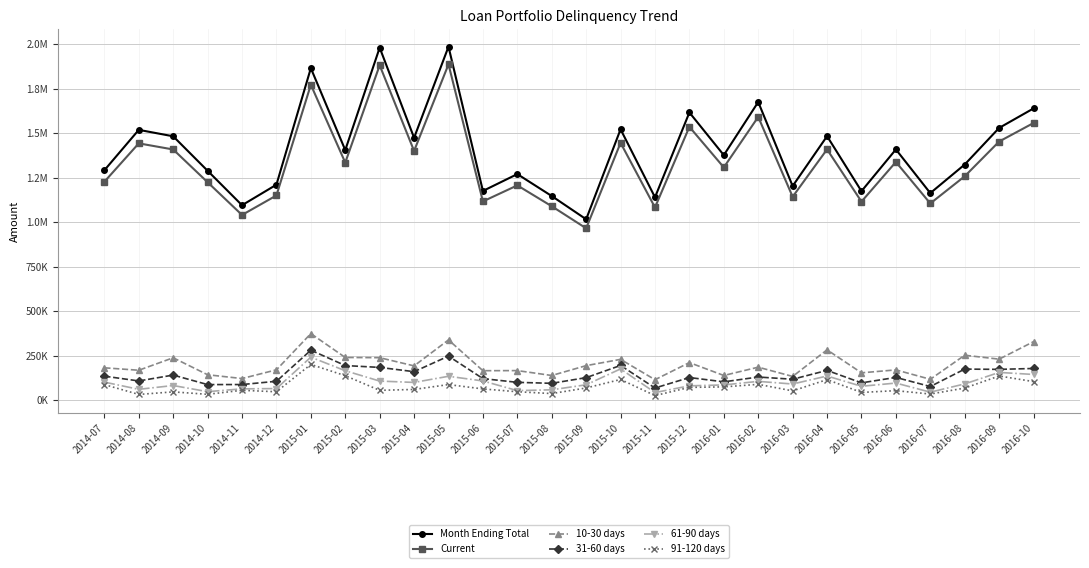

Reading left to right, list all the values displayed in this chart.

Month Ending Total: 1291764.0	1519071.0	1482874.0	1288997.0	1095166.0	1210680.0	1866034.0	1405249.0	1981412.0	1474378.0	1986890.0	1175457.0	1270307.0	1146842.0	1016180.0	1522142.0	1139788.0	1616759.0	1376796.0	1675691.0	1202999.0	1483543.0	1174259.0	1408958.0	1163318.0	1324175.0	1529866.0	1639611.0
Current: 1227175.8	1443117.4	1408730.3	1224547.1	1040407.7	1150146.0	1772732.3	1334986.6	1882341.4	1400659.1	1887545.5	1116684.1	1206791.6	1089499.9	965371.0	1446034.9	1082798.6	1535921.1	1307956.2	1591906.4	1142849.1	1409365.9	1115546.1	1338510.1	1105152.1	1257966.2	1453372.7	1557630.4
10-30 days: 180847.0	167097.8	237259.8	141789.7	120468.3	169495.2	373206.8	238892.3	237769.4	191669.1	337771.3	164564.0	165139.9	137621.0	193074.2	228321.3	113978.8	210178.7	137679.6	184326.0	132329.9	281873.2	152653.7	169075.0	116331.8	251593.2	229479.9	327922.2
31-60 days: 133826.8	106942.6	139983.3	86491.7	86737.1	105087.0	279905.1	193502.8	183082.5	159085.4	246573.0	120131.7	99083.9	93582.3	125498.2	194073.1	67247.5	126107.2	101882.9	129028.2	116450.3	166305.2	96171.8	126806.2	75615.7	173599.3	172109.9	177078.0
61-90 days: 100370.1	59887.9	81190.3	46705.5	62450.8	64103.1	240718.4	164477.4	106187.8	98632.9	133149.5	106917.2	52514.5	57085.2	85338.8	174665.8	41693.4	79447.5	84562.8	104512.9	89666.7	134707.2	76937.4	95104.7	43857.1	90271.7	154898.9	143433.2
91-120 days: 86318.2	31141.7	45466.6	31759.8	54332.2	46154.2	199796.3	136516.2	54155.8	59179.8	86547.1	62012.0	46212.8	35963.7	67417.6	115279.4	24599.1	70708.3	73569.6	87790.8	51110.0	114501.1	42315.6	52307.6	33331.4	66801.0	134762.1	103271.9